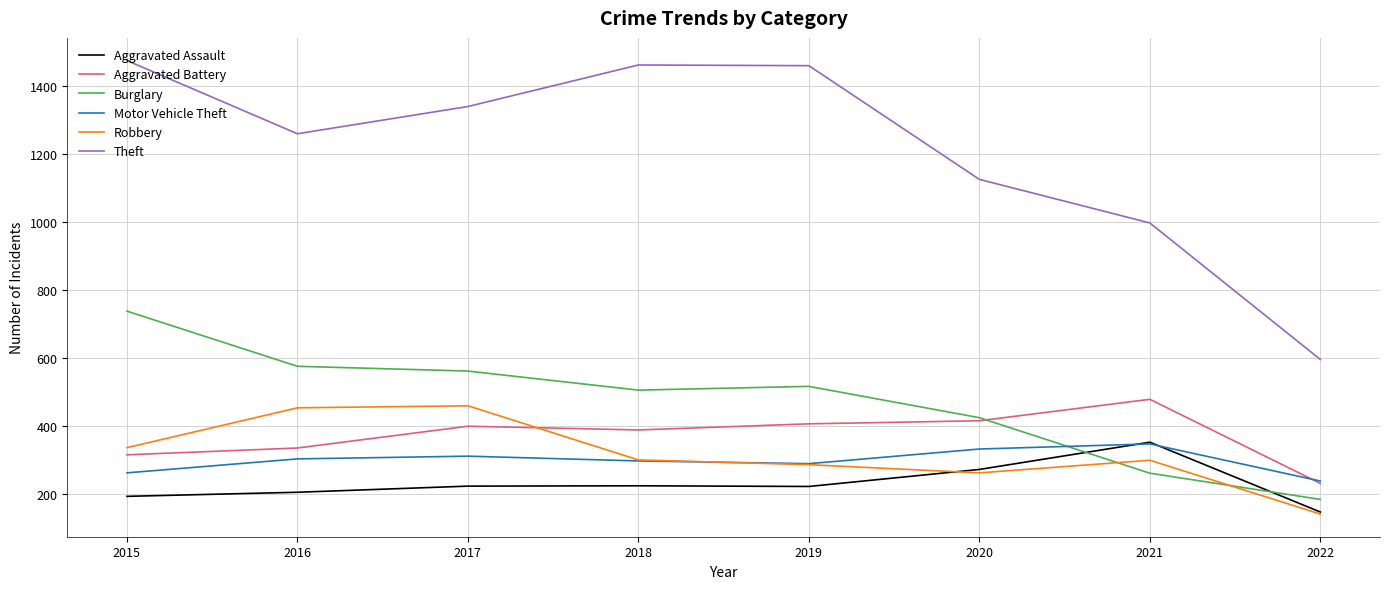

Does the chart have visible grid lines?

Yes